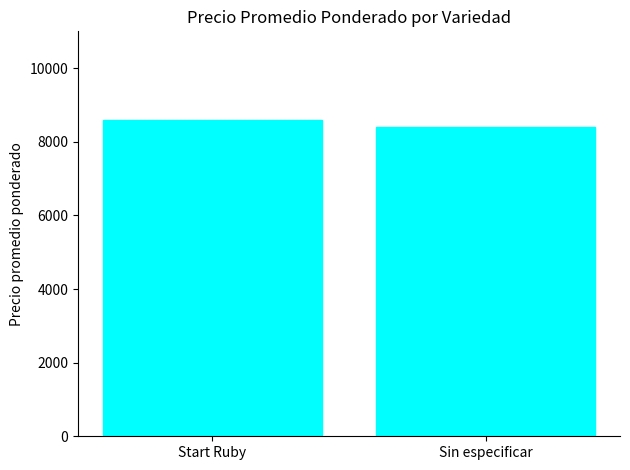

Reading left to right, extract all data points from this chart.

Start Ruby=8598	Sin especificar=8400